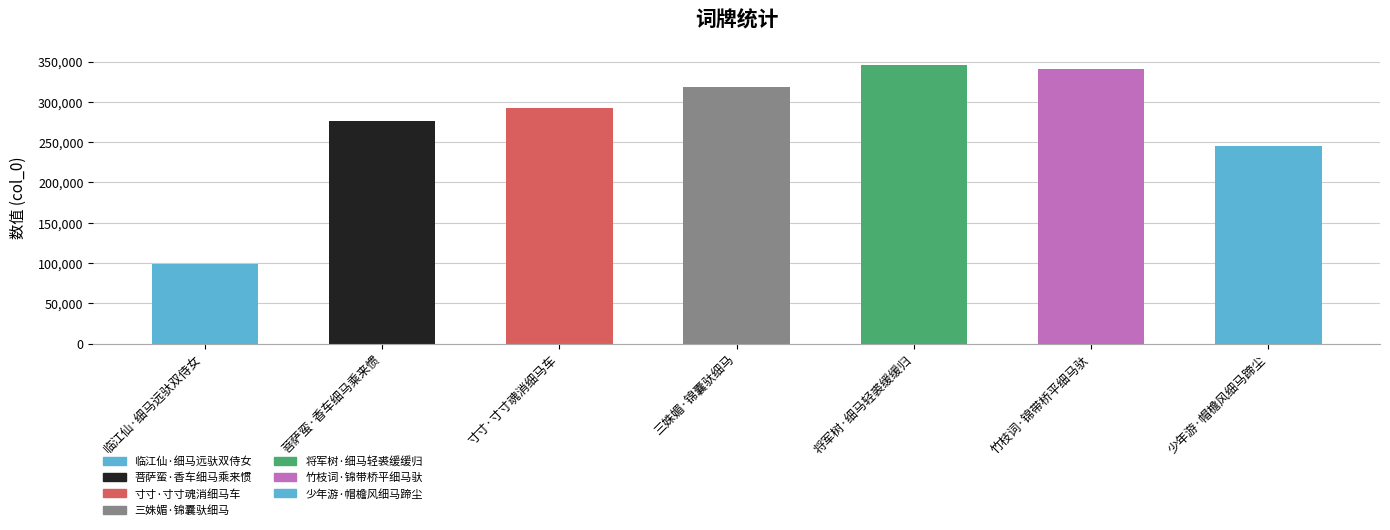

What is the label of the 1st bar from the left?

临江仙·细马远驮双侍女